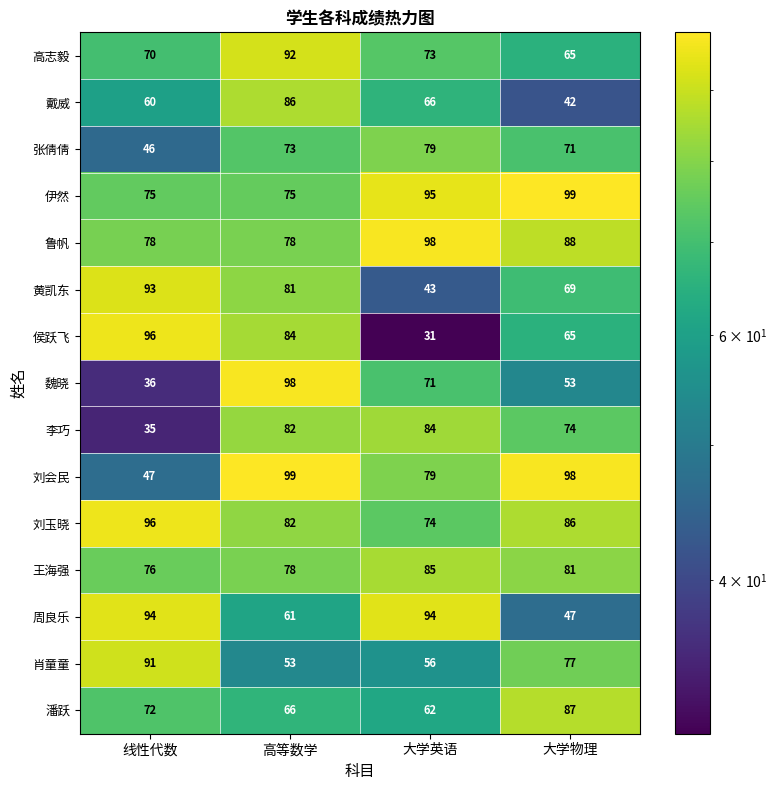

Between 线性代数 and 高等数学, which series saw the biggest shift?

魏晓